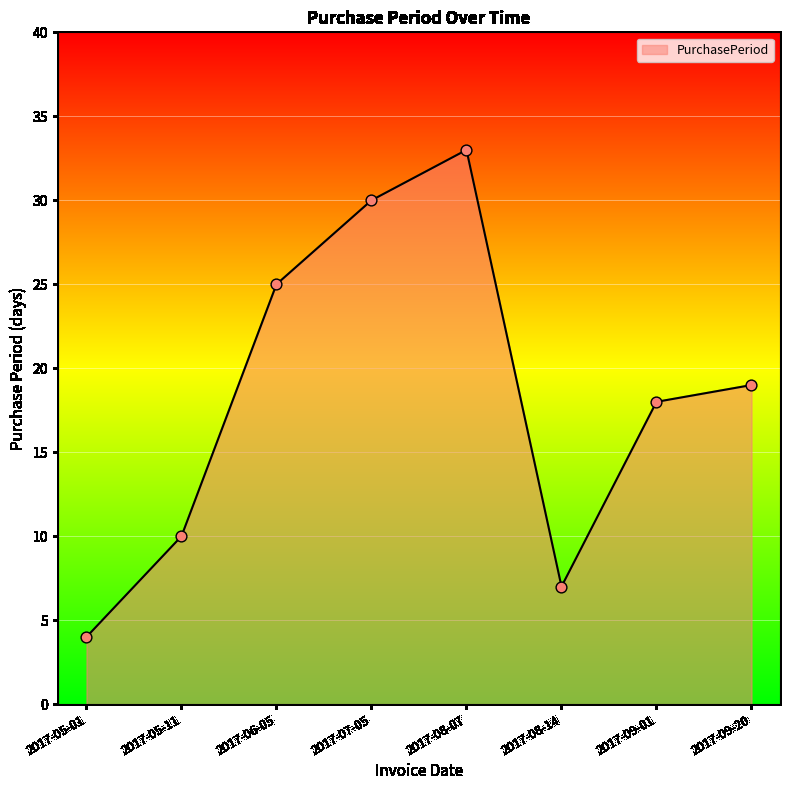

What is the change in value from 2017-05-11 to 2017-08-14?

-3